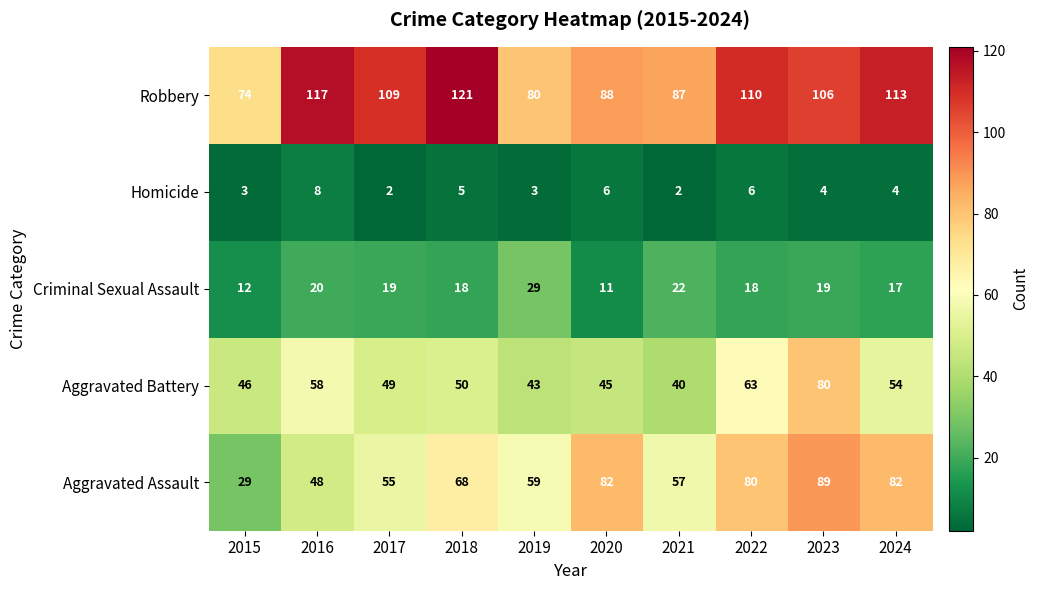

Which category has the highest value in the Aggravated Battery series?

2023